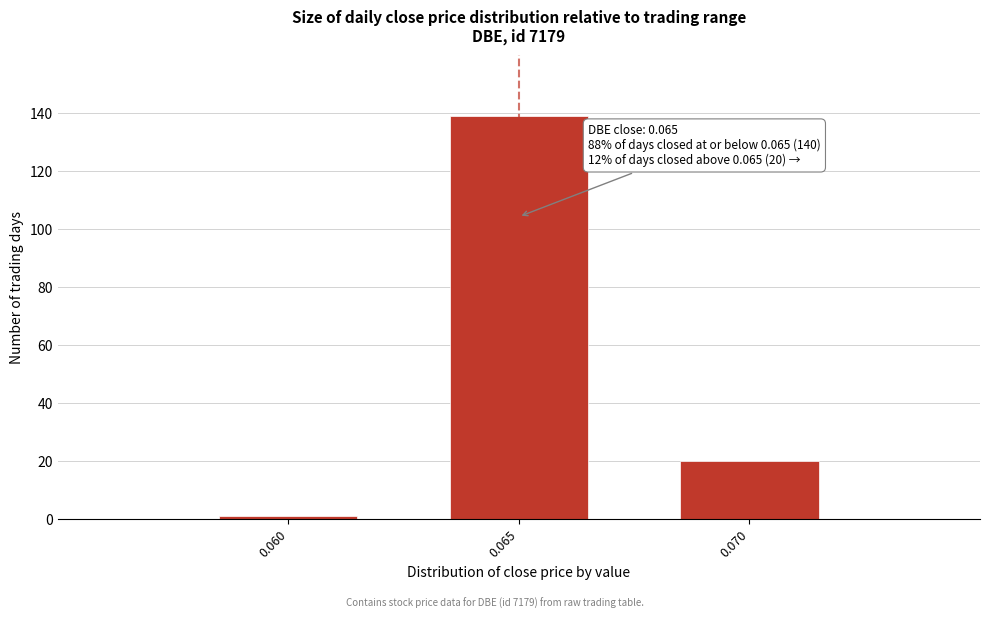

Reading left to right, list all the values displayed in this chart.

0.060=1	0.065=139	0.070=20